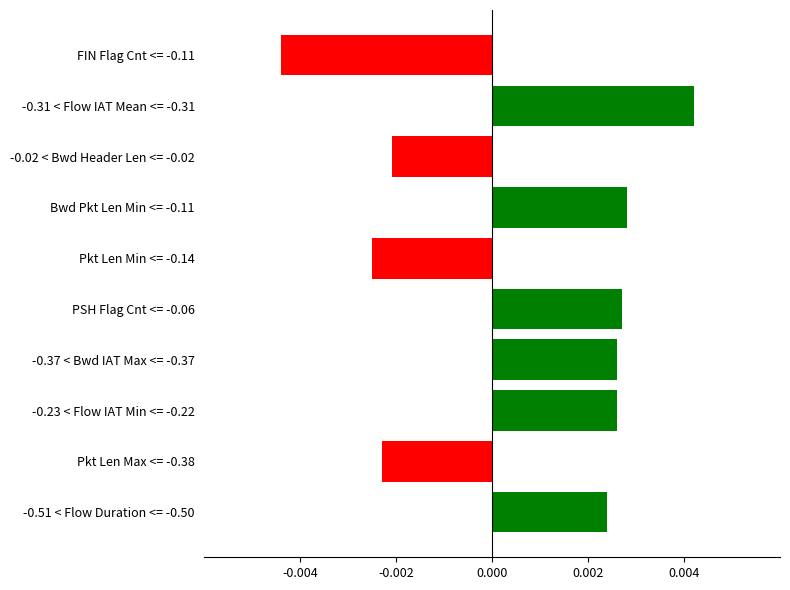

Which label corresponds to the smallest value in the chart?

FIN Flag Cnt <= -0.11